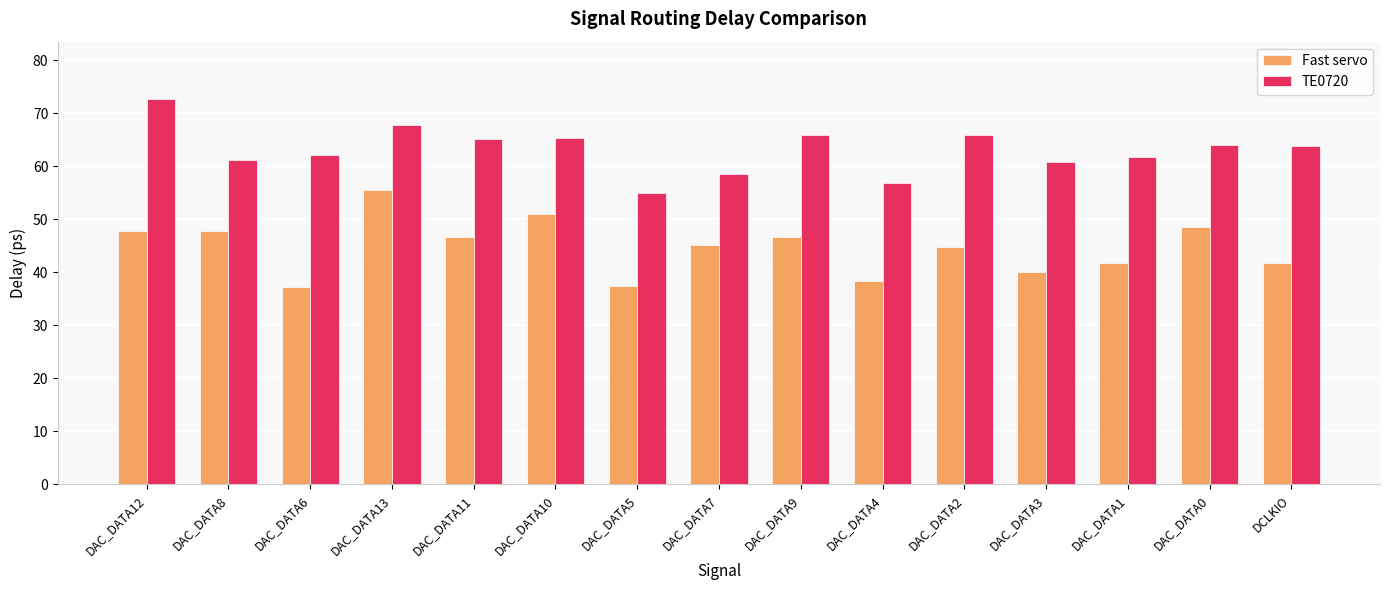

At DAC_DATA1, list the series in order from smallest to largest.

Fast servo, TE0720